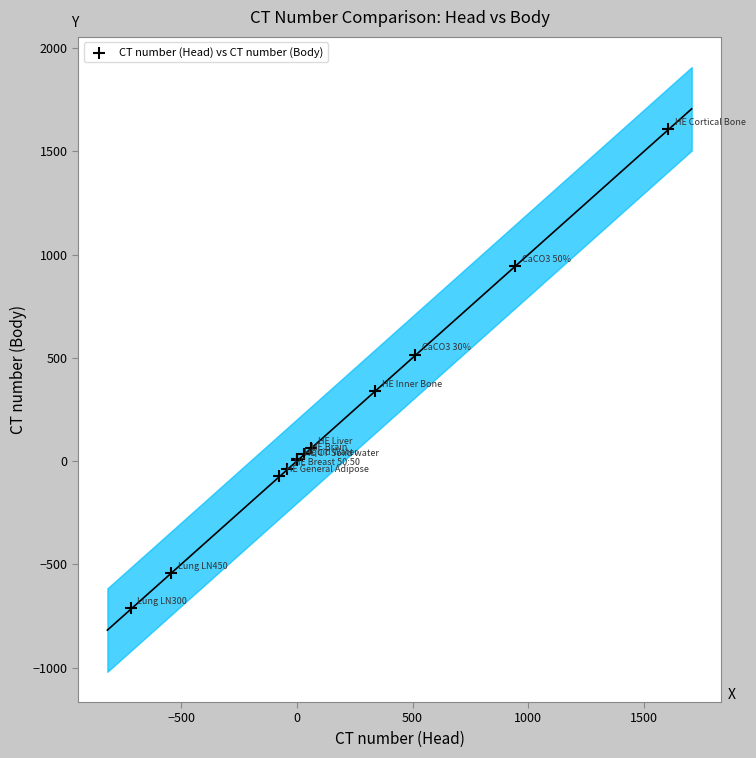

What Y value in the scatter plot is closest to 446?

515.9